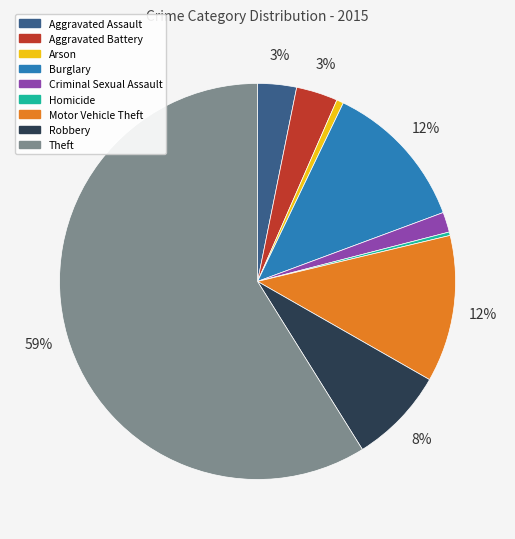

True or false: Criminal Sexual Assault accounts for 2% of the total.

True